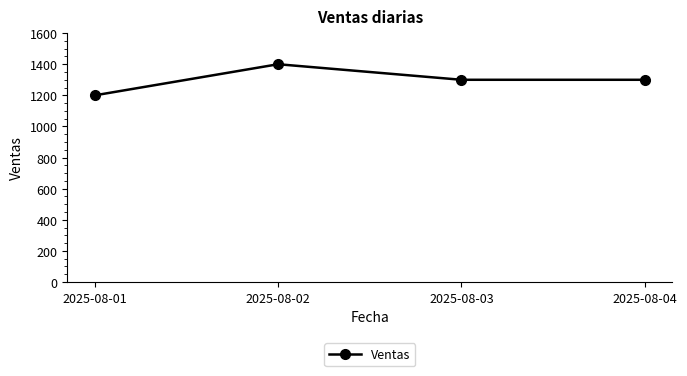

Where is the first local maximum?

2025-08-02